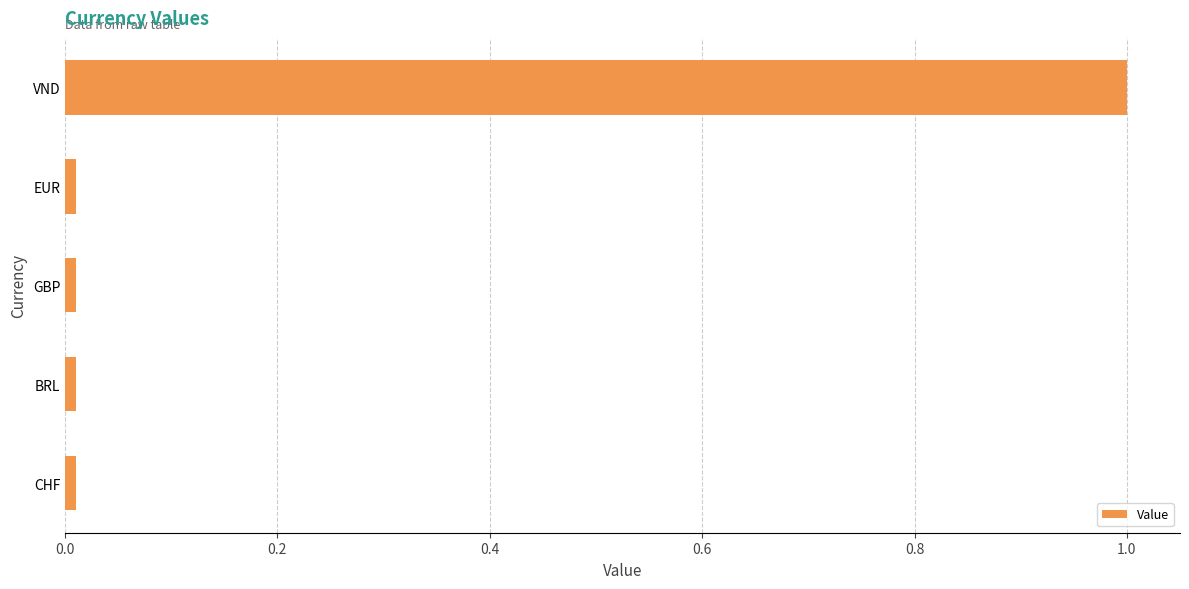

The chart shows a value of 1.0 at VND. True or false?

True